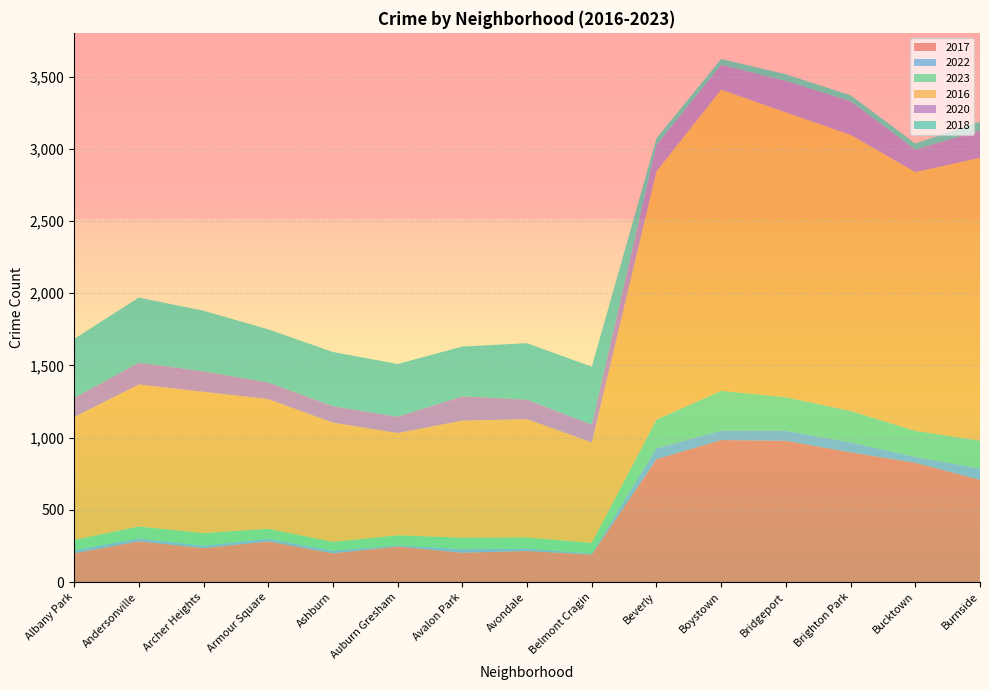

Reading right to left, what are all the values shown in this chart?

2017: Burnside=708	Bucktown=826	Brighton Park=898	Bridgeport=978	Boystown=983	Beverly=851	Belmont Cragin=190	Avondale=215	Avalon Park=203	Auburn Gresham=246	Ashburn=199	Armour Square=281	Archer Heights=235	Andersonville=282	Albany Park=199
2022: Burnside=78	Bucktown=41	Brighton Park=69	Bridgeport=69	Boystown=65	Beverly=75	Belmont Cragin=7	Avondale=17	Avalon Park=25	Auburn Gresham=8	Ashburn=18	Armour Square=19	Archer Heights=17	Andersonville=20	Albany Park=21
2023: Burnside=193	Bucktown=180	Brighton Park=218	Bridgeport=233	Boystown=276	Beverly=199	Belmont Cragin=74	Avondale=77	Avalon Park=79	Auburn Gresham=70	Ashburn=61	Armour Square=69	Archer Heights=87	Andersonville=83	Albany Park=72
2016: Burnside=1959	Bucktown=1792	Brighton Park=1912	Bridgeport=1972	Boystown=2086	Beverly=1719	Belmont Cragin=696	Avondale=819	Avalon Park=811	Auburn Gresham=708	Ashburn=826	Armour Square=898	Archer Heights=978	Andersonville=983	Albany Park=851
2020: Burnside=188	Bucktown=156	Brighton Park=233	Bridgeport=218	Boystown=172	Beverly=183	Belmont Cragin=123	Avondale=135	Avalon Park=168	Auburn Gresham=113	Ashburn=114	Armour Square=115	Archer Heights=142	Andersonville=151	Albany Park=132
2018: Burnside=62	Bucktown=42	Brighton Park=41	Bridgeport=46	Boystown=40	Beverly=46	Belmont Cragin=401	Avondale=391	Avalon Park=345	Auburn Gresham=365	Ashburn=375	Armour Square=368	Archer Heights=420	Andersonville=451	Albany Park=409